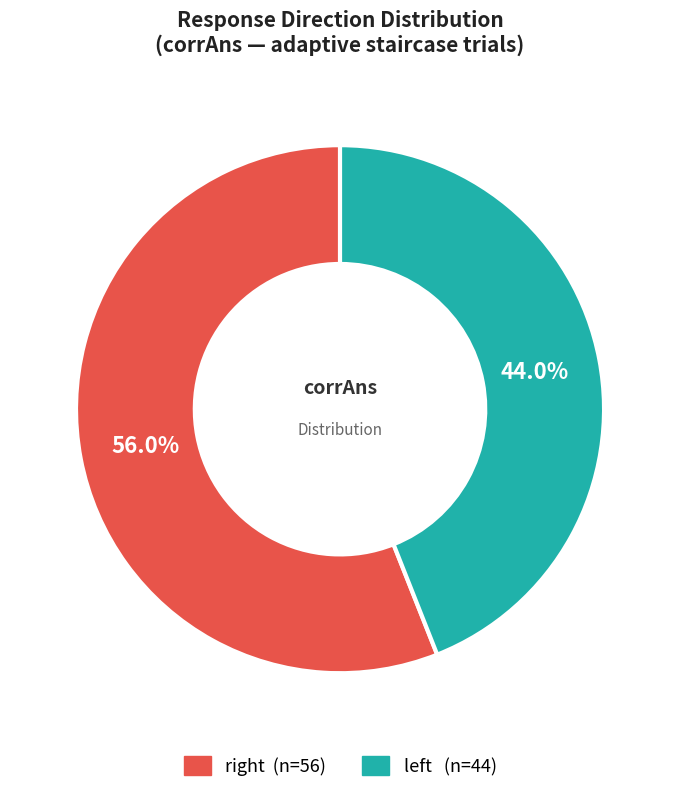

To the nearest percent, what is the average slice percentage?

50%